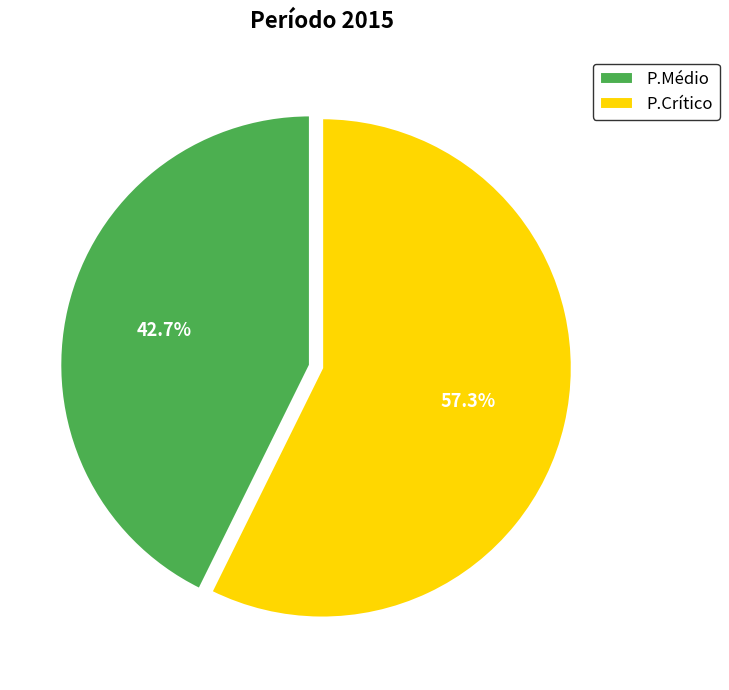

Combined, what portion of the pie is P.Crítico and P.Médio?

100.0%